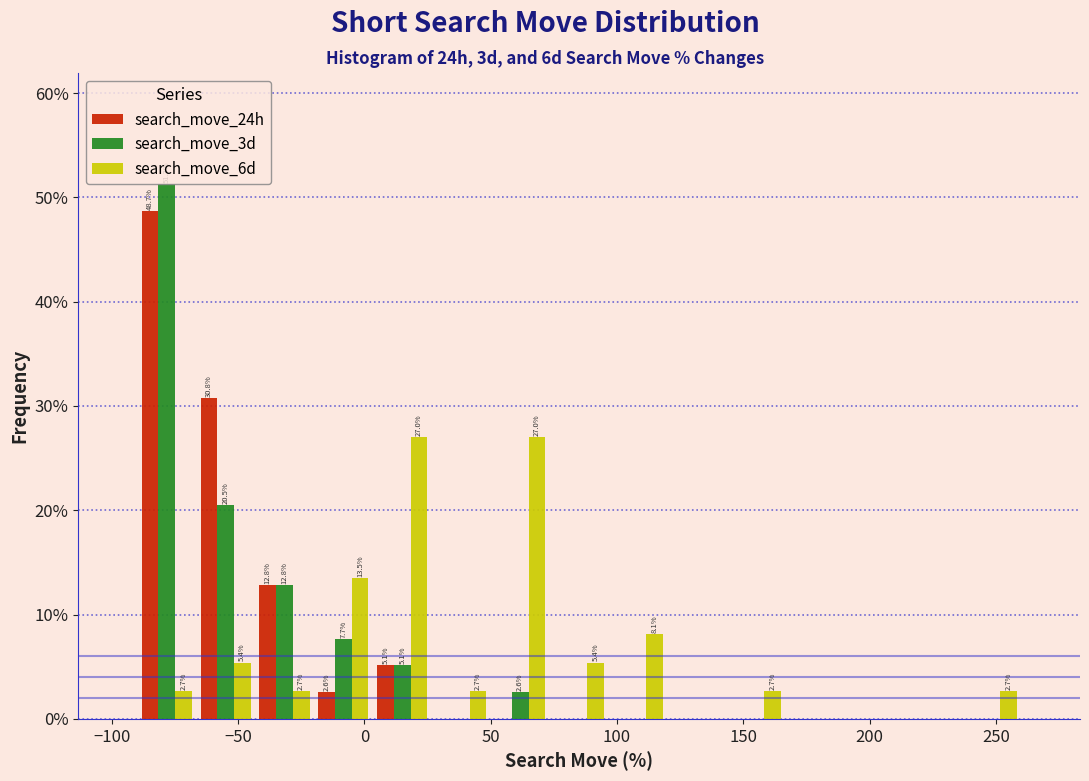

In the search_move_24h series, which range on the x-axis has the tallest bar?

-90 to -65